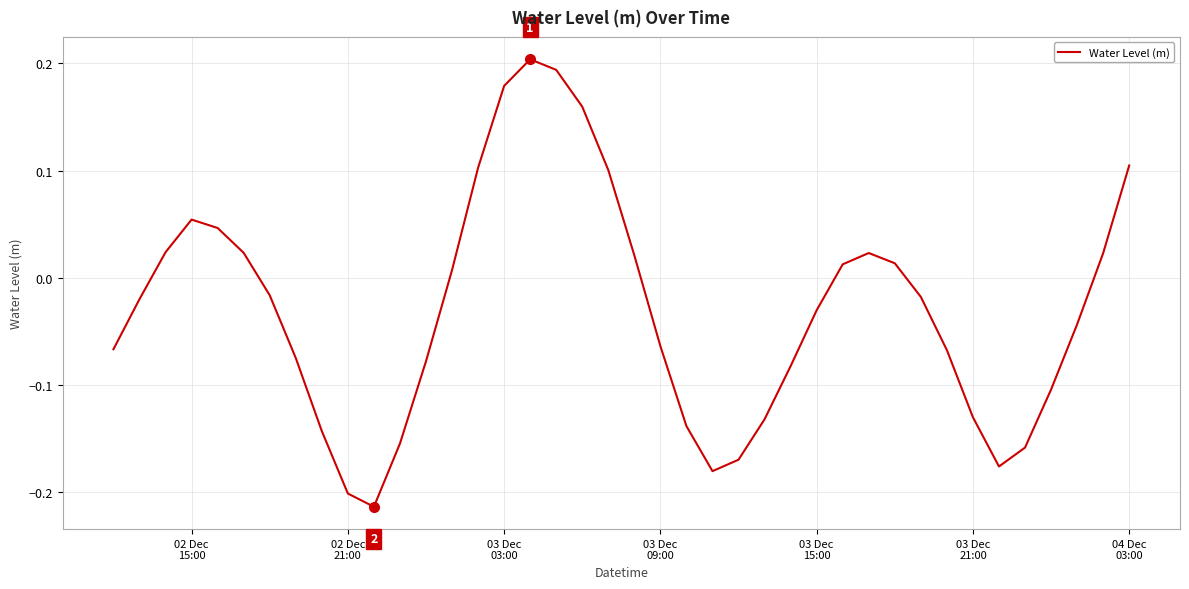

What is the difference between the maximum and minimum values?

0.4